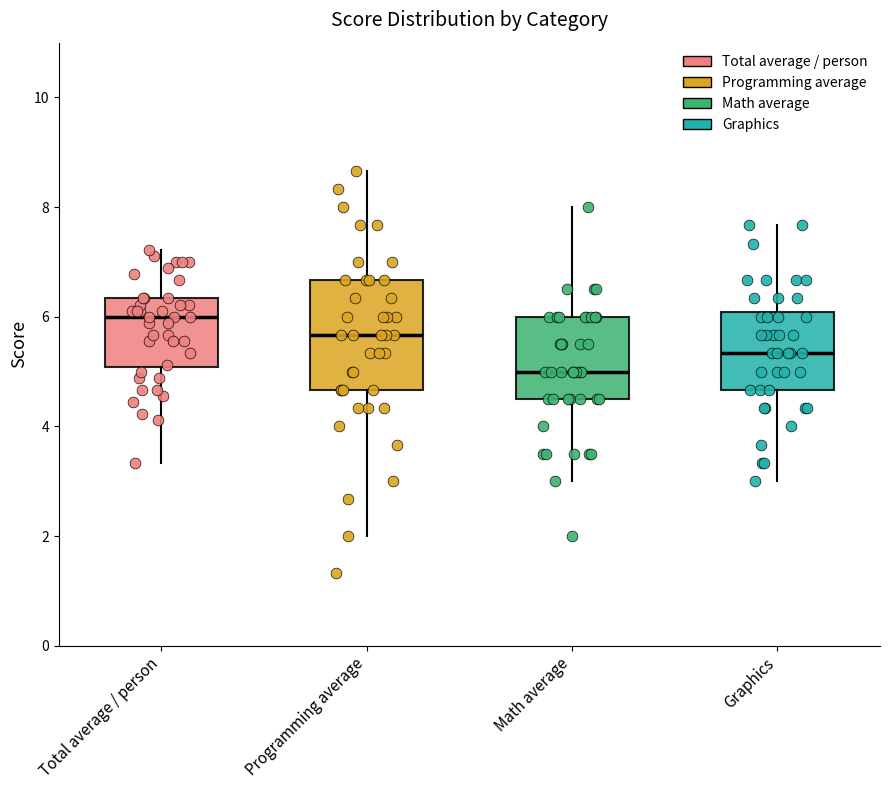

Reading left to right, transcribe this box plot: for each box, give where its median line is, the range the box spans, and where its two whiskers end, as read against the y-axis. The values are not printed on the chart, so give them approximately, as read against the axis.

Total average / person: median 6.0, box 5.0 to 6.4, whiskers 3.4 to 7.2
Programming average: median 5.6, box 4.6 to 6.6, whiskers 2.0 to 8.6
Math average: median 5.0, box 4.6 to 6.0, whiskers 3.0 to 8.0
Graphics: median 5.4, box 4.6 to 6.0, whiskers 3.0 to 7.6